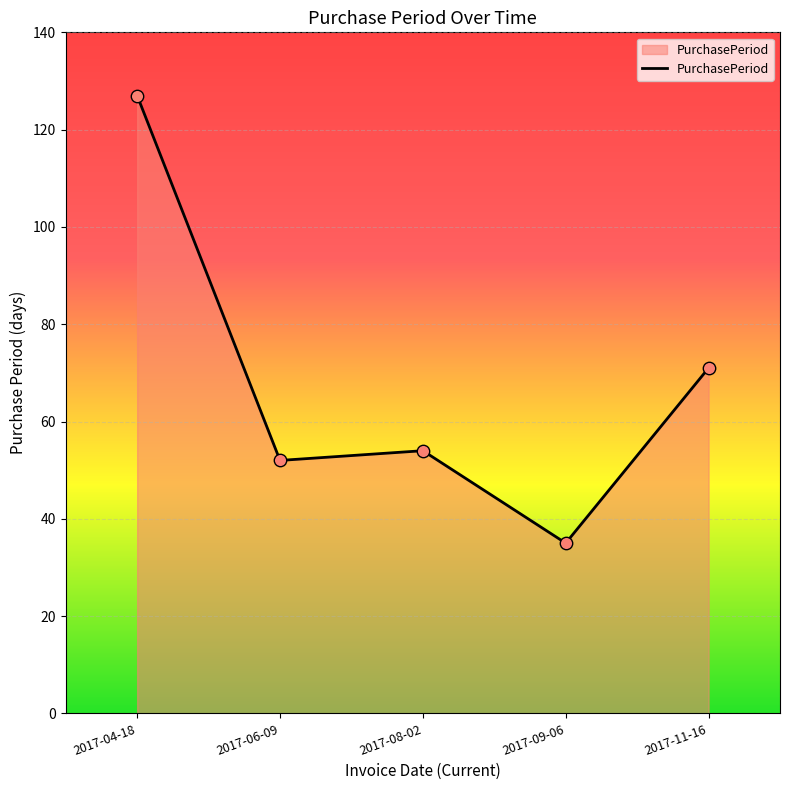

Which has a higher value, 2017-06-09 or 2017-09-06?

2017-06-09